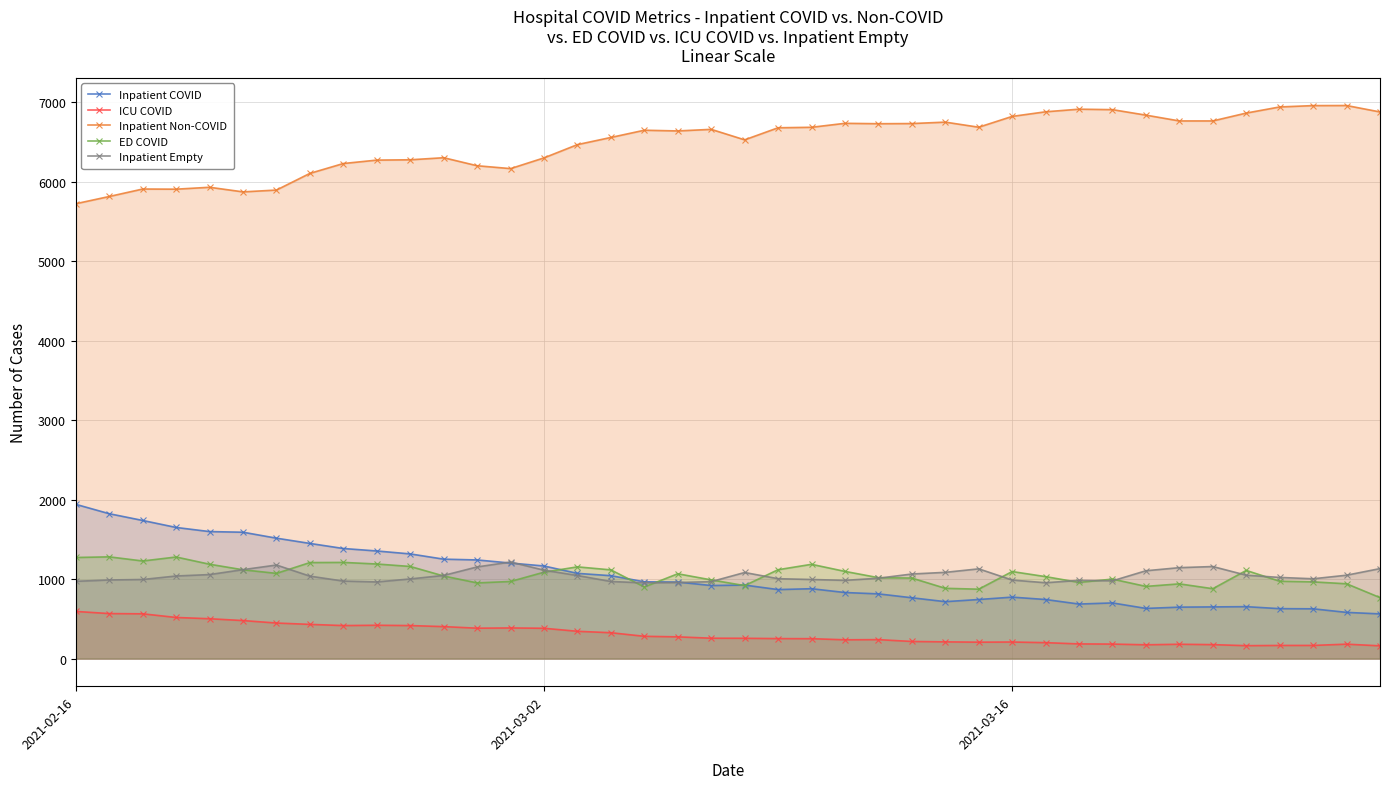

True or false: ED COVID has more than 1 points higher than both neighbors.

True